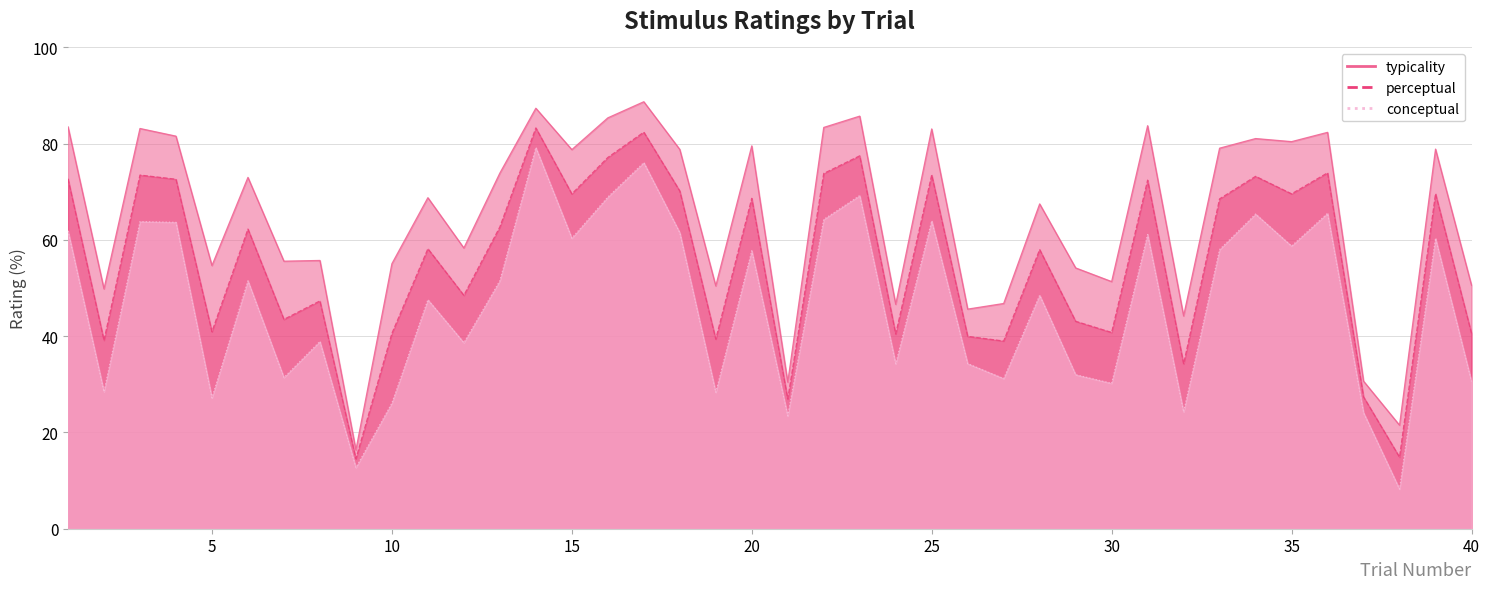

At which label does perceptual first exceed 62?

1